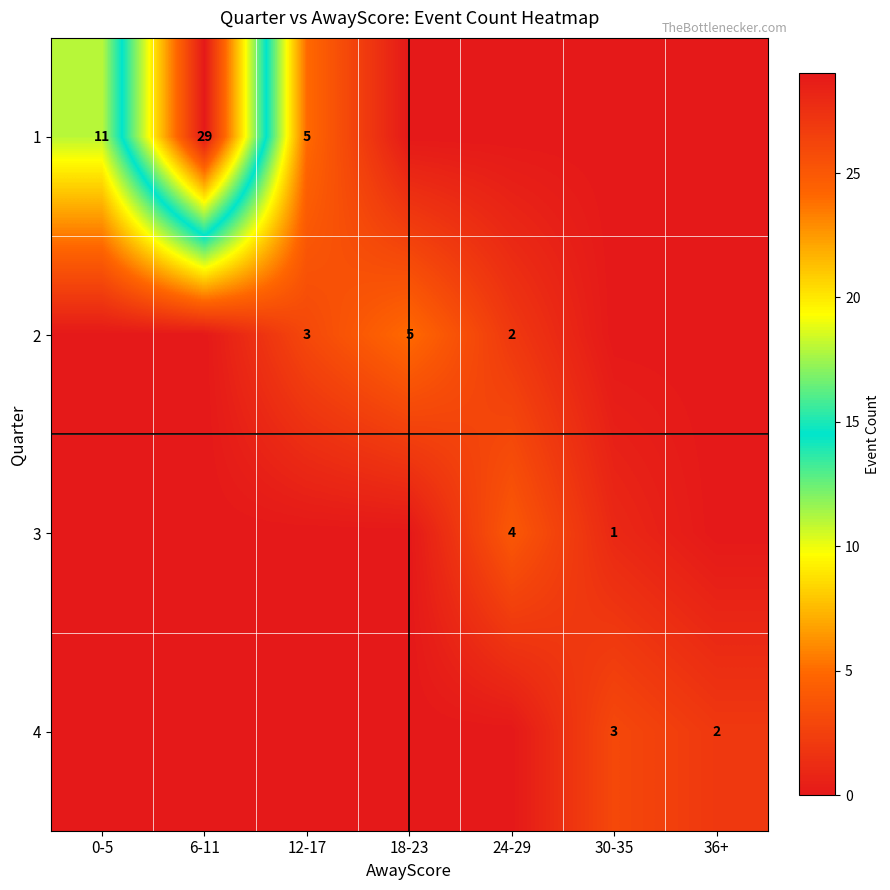

True or false: 1 has a value of 5 at 12-17.

True